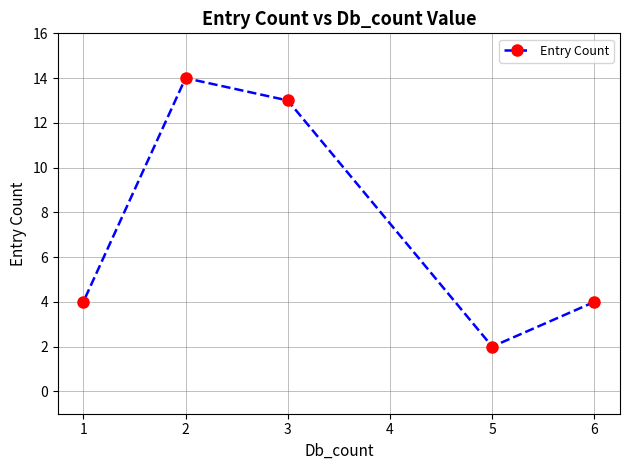

At which category does the chart reach its peak across all series?

2